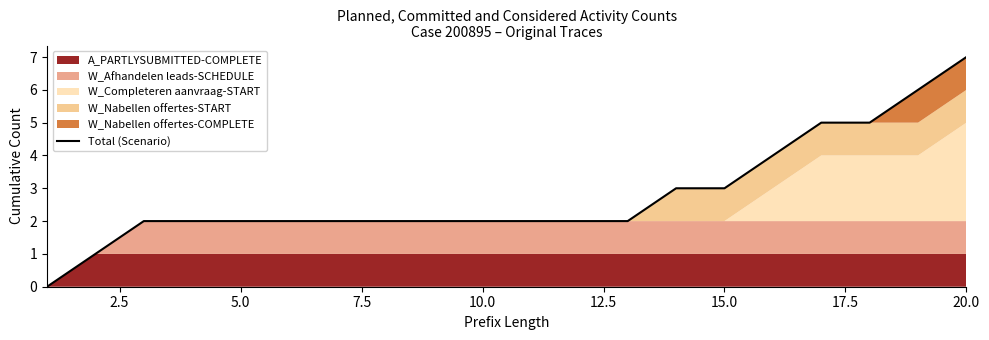

What is the greatest value displayed?

7